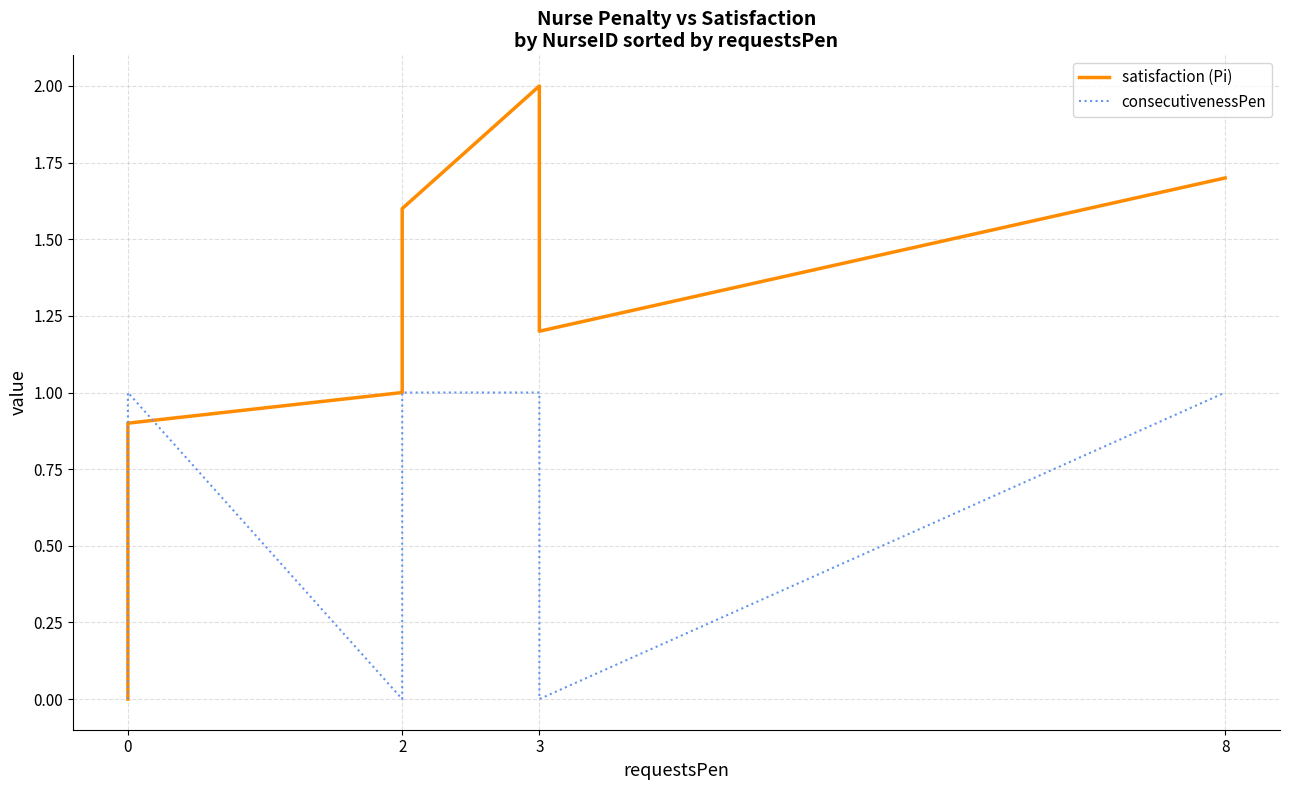

What are all the series names shown in the legend?

satisfaction (Pi), consecutivenessPen